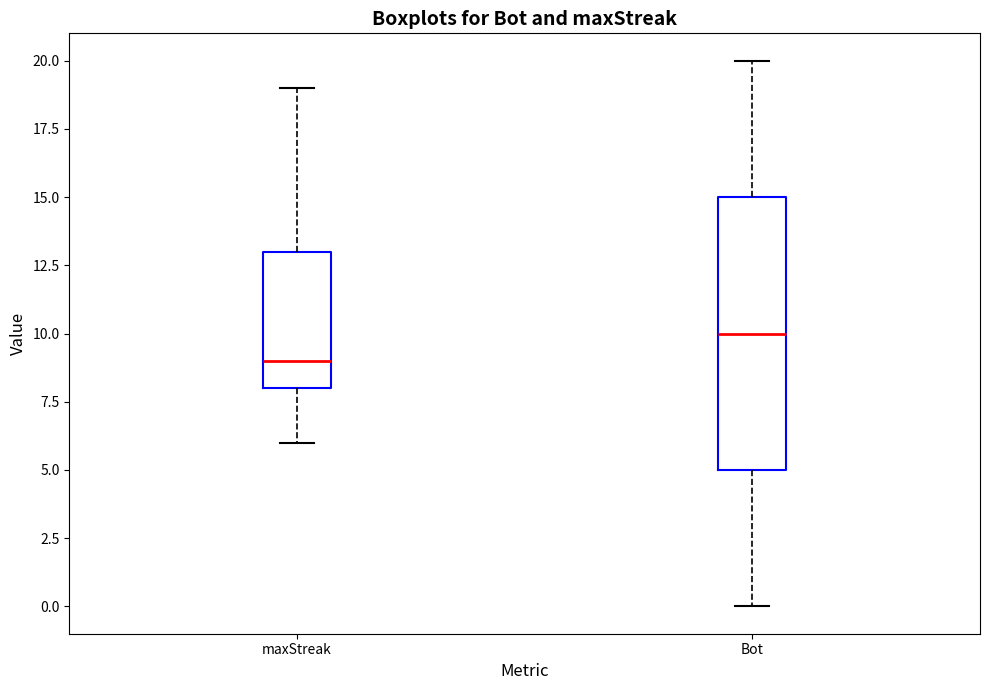

Reading left to right, read every box against the y-axis: the position of its median line, the range the box covers, and the ends of its whiskers. The values are not printed on the chart, so give them approximately, as read against the axis.

maxStreak: median 9, box 8 to 13, whiskers 6 to 19
Bot: median 10, box 5 to 15, whiskers 0 to 20